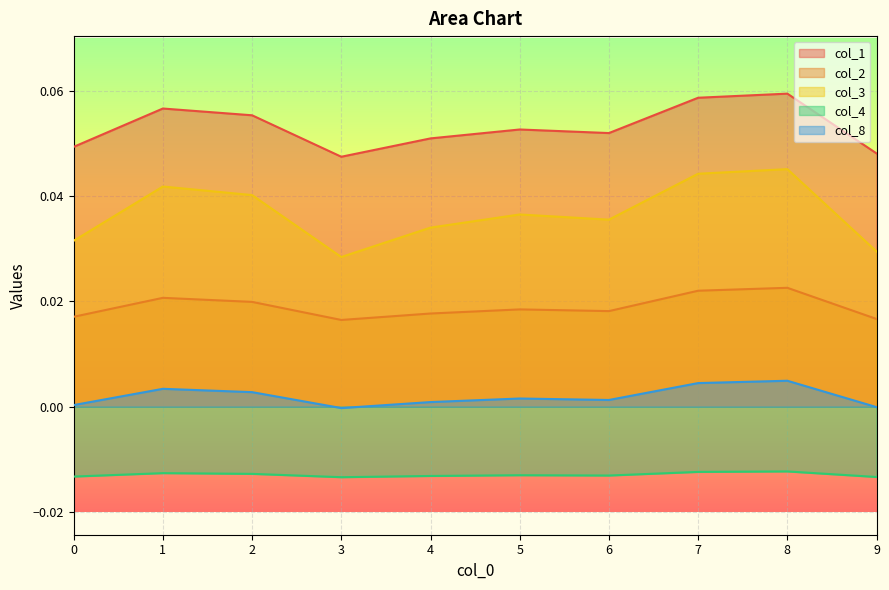

What is the value of the col_1 point at the 3rd from the left?

0.1